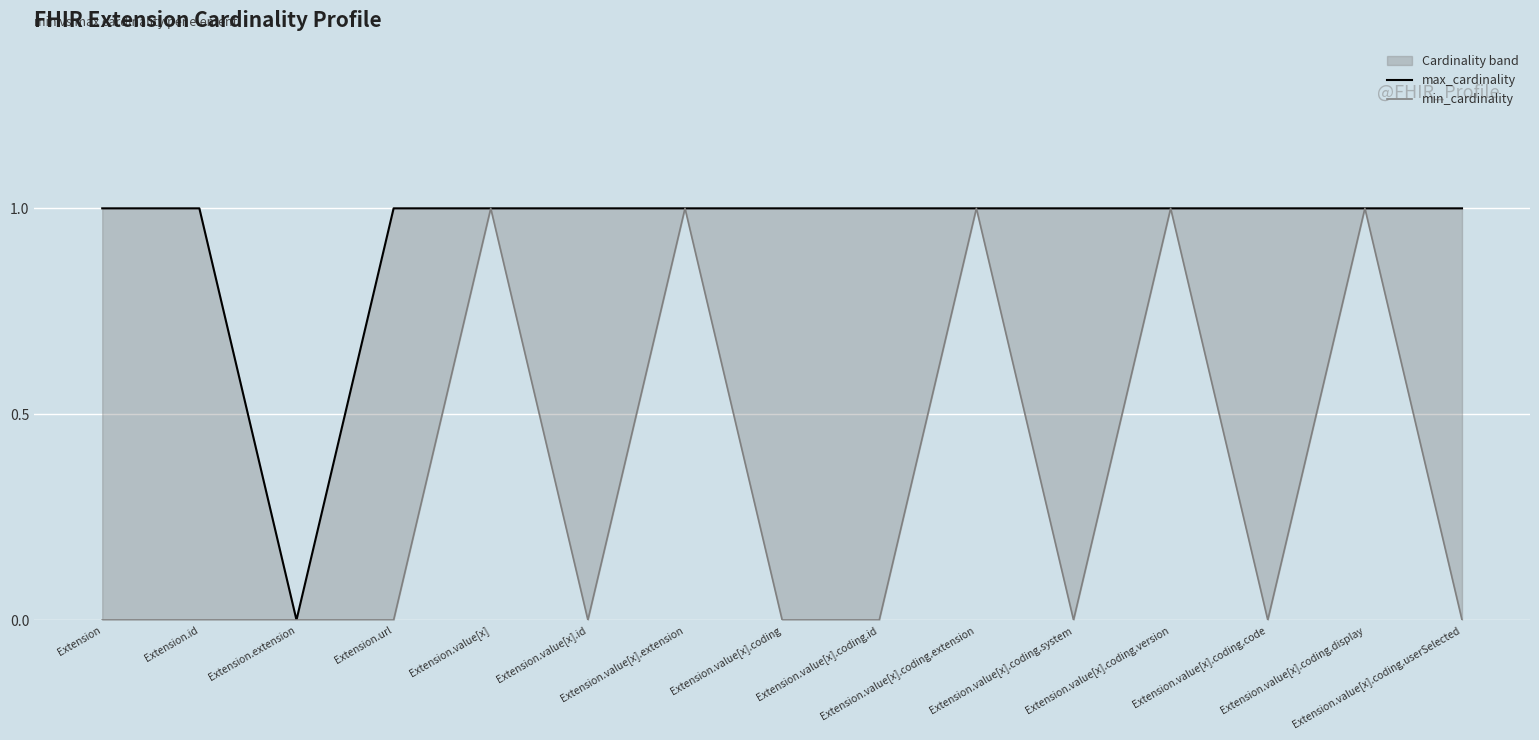

Between Extension.id and Extension.value[x].id, which series saw the biggest shift?

max_cardinality